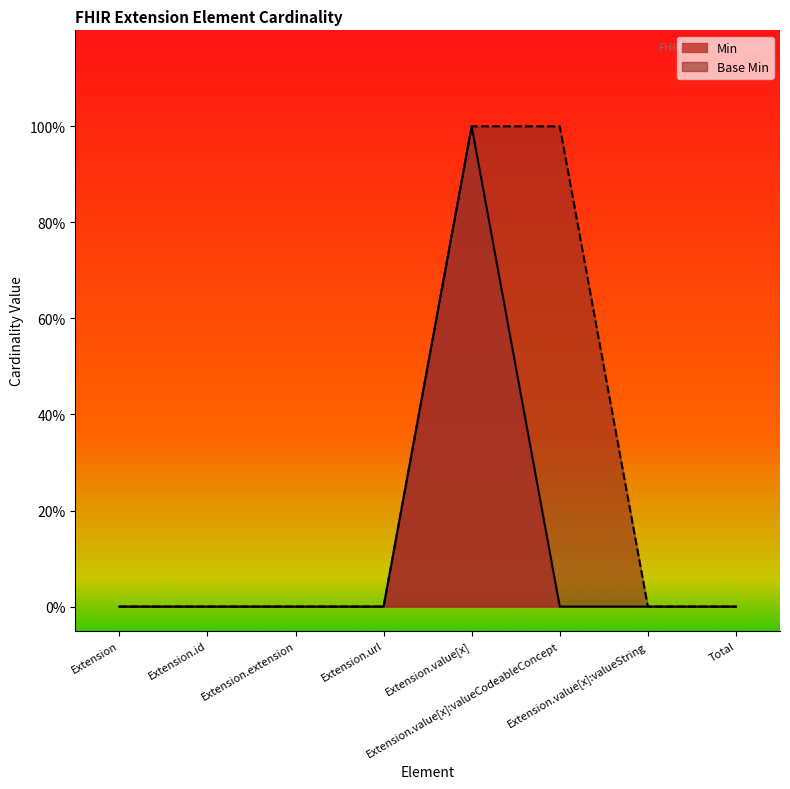

What is the maximum value for Base Min?

1